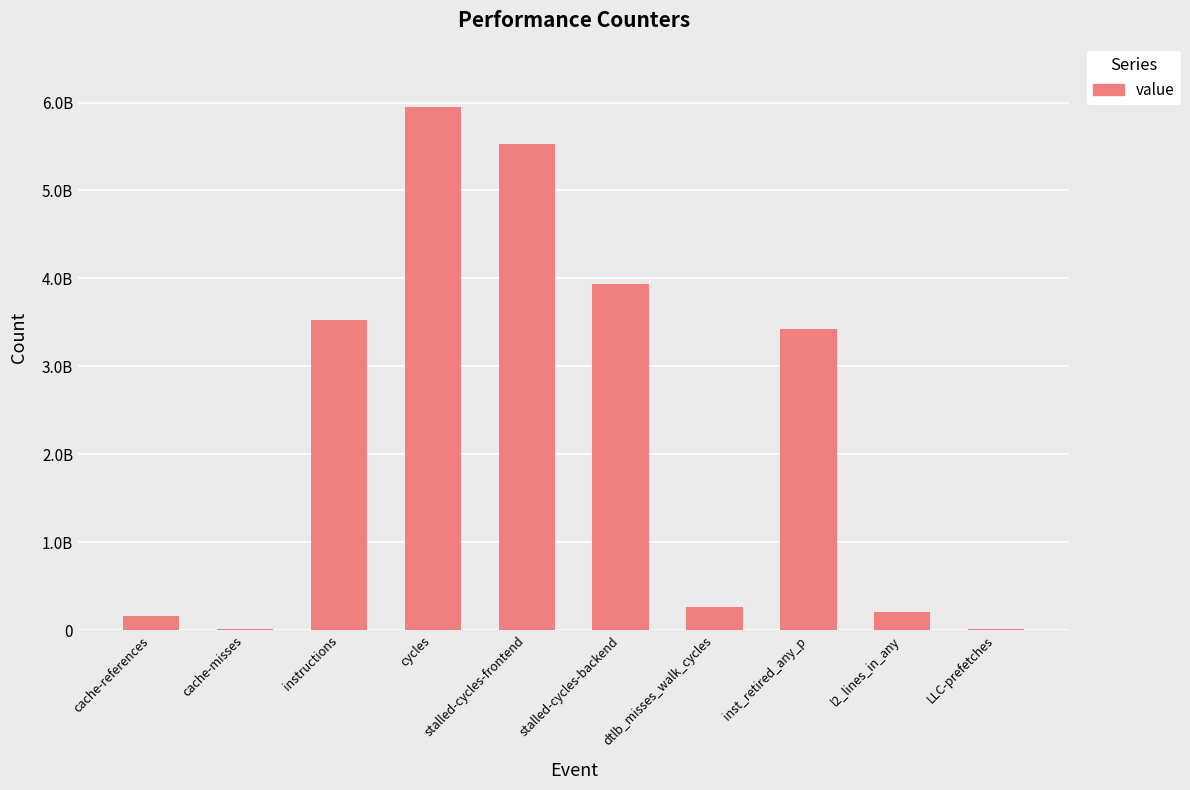

How many bars are there in total?

10